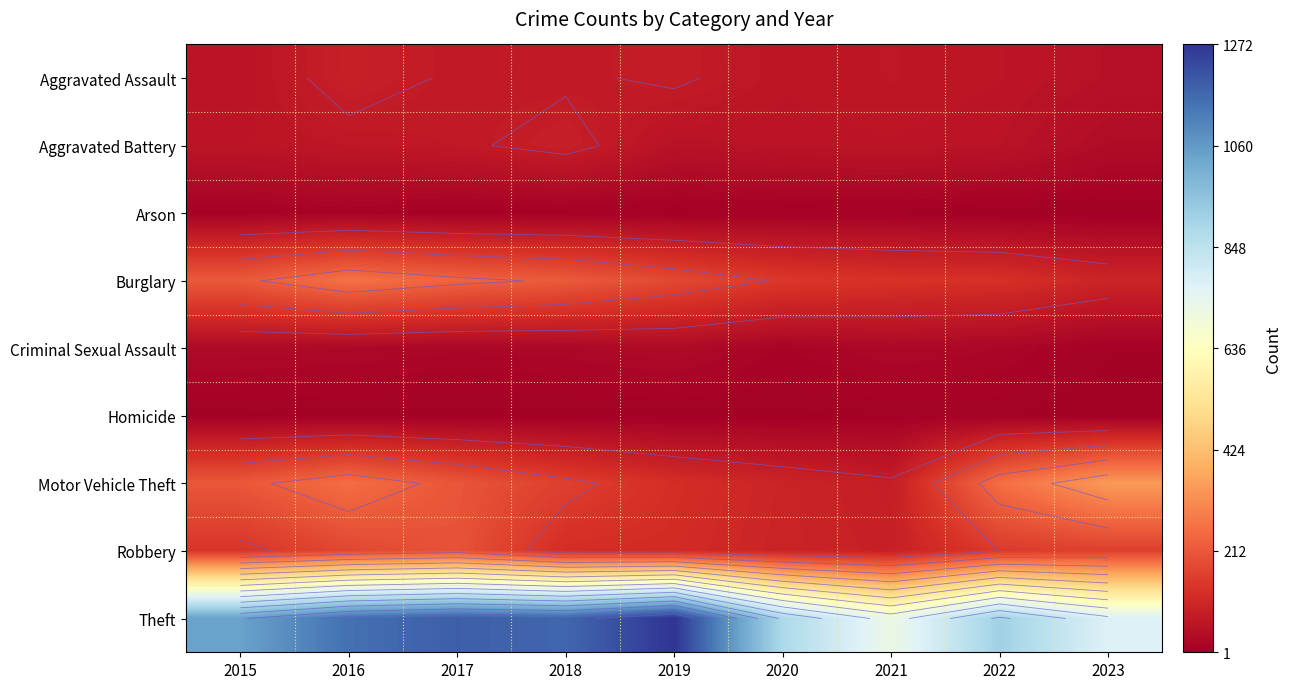

True or false: Robbery has a value of 186 at 2019.

False